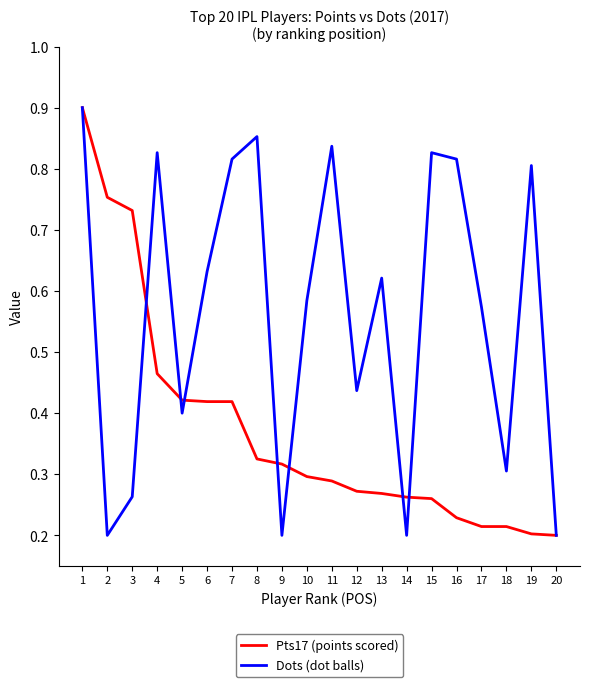

Between 12 and 16, which series saw the biggest shift?

Dots (dot balls)